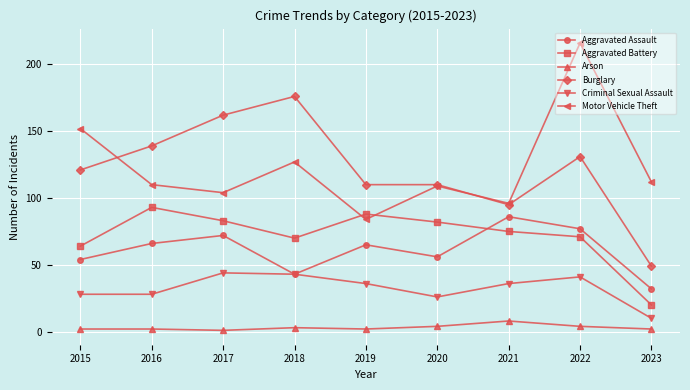

How many data points in Motor Vehicle Theft are less than 110?

4